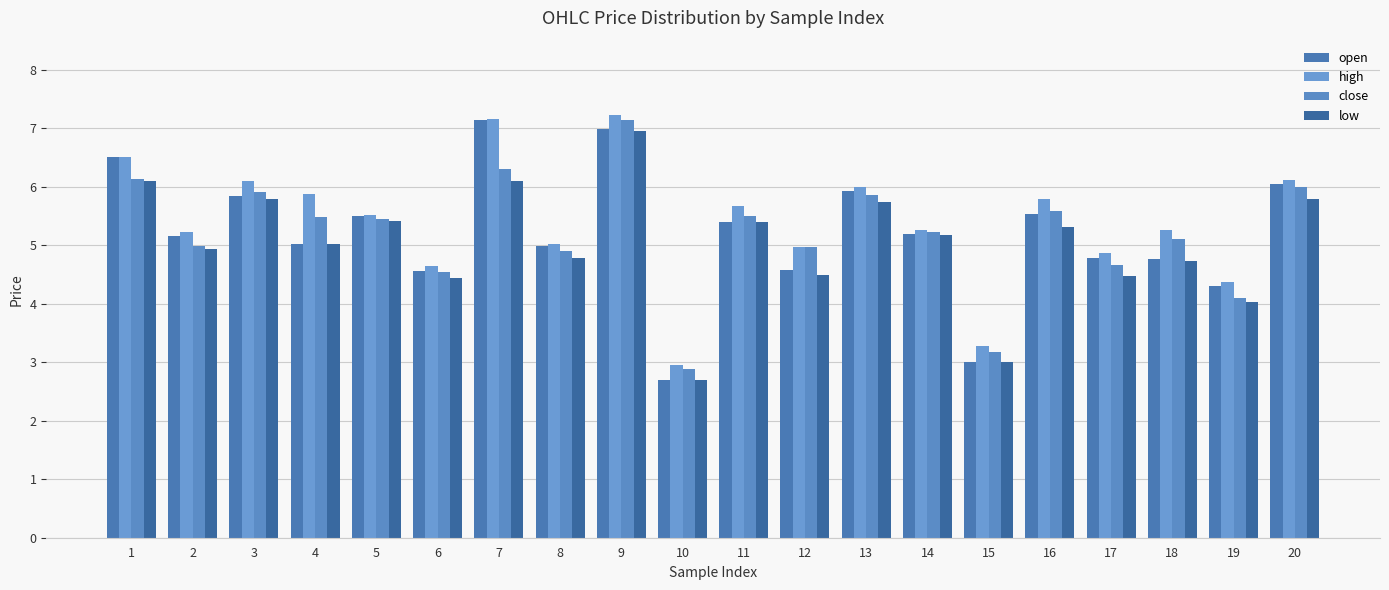

What is the difference between the open values at 2 and 18?

0.4